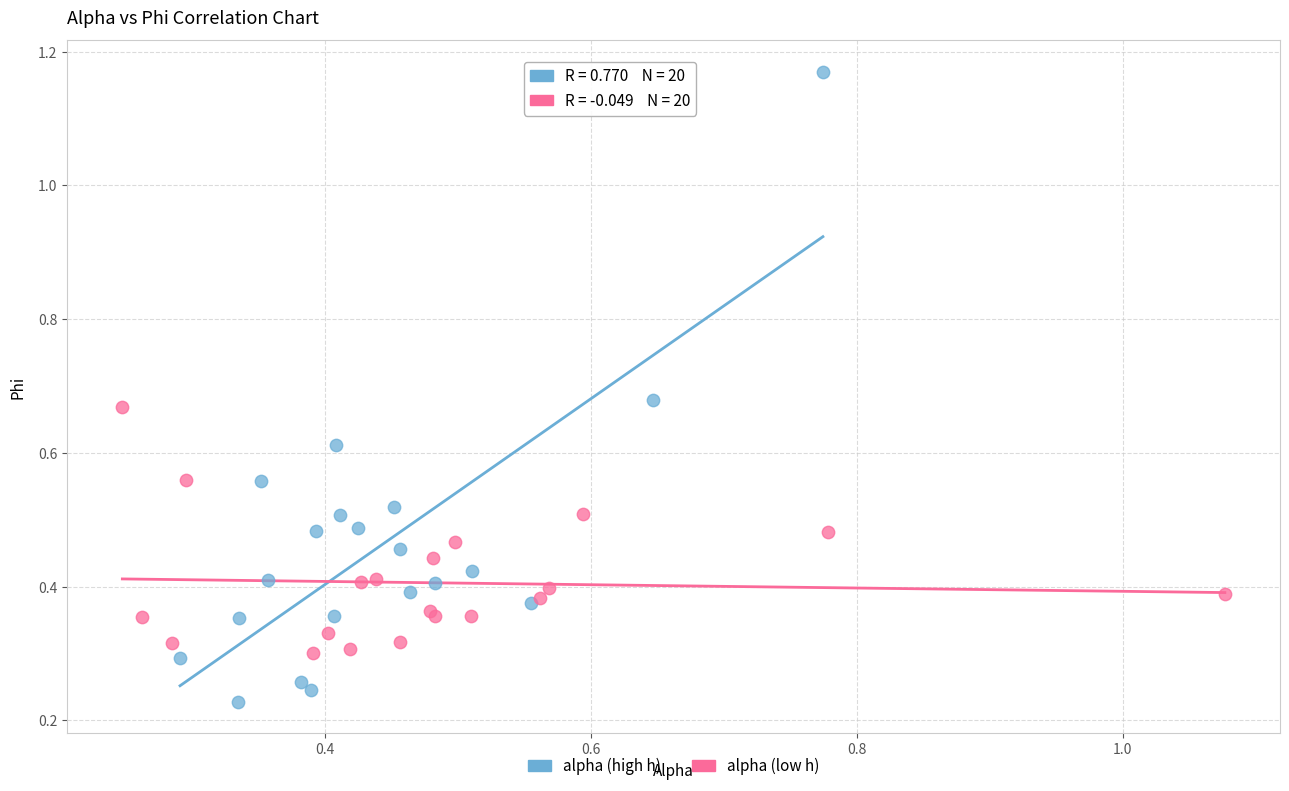

Which series contains the highest Y value?

alpha (high h)